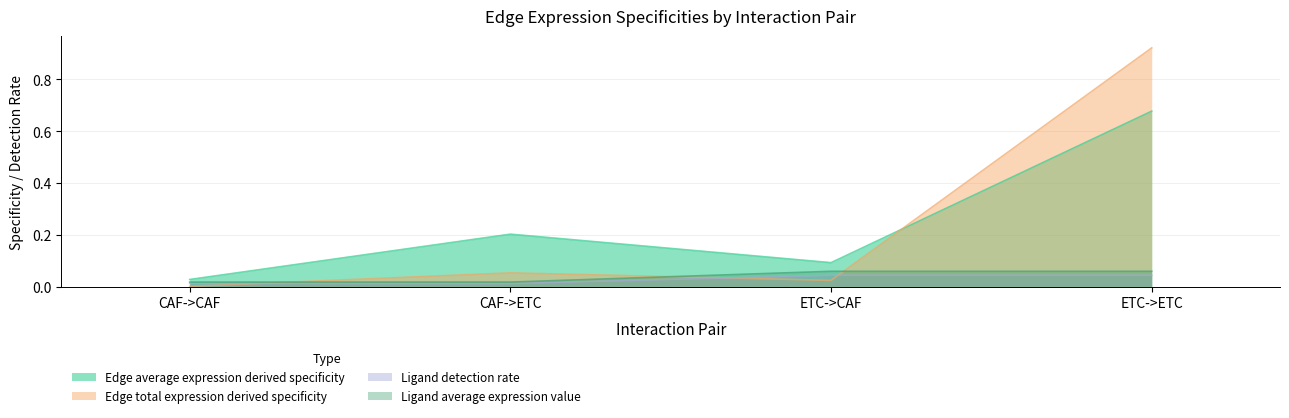

How many lines are shown in the chart?

4